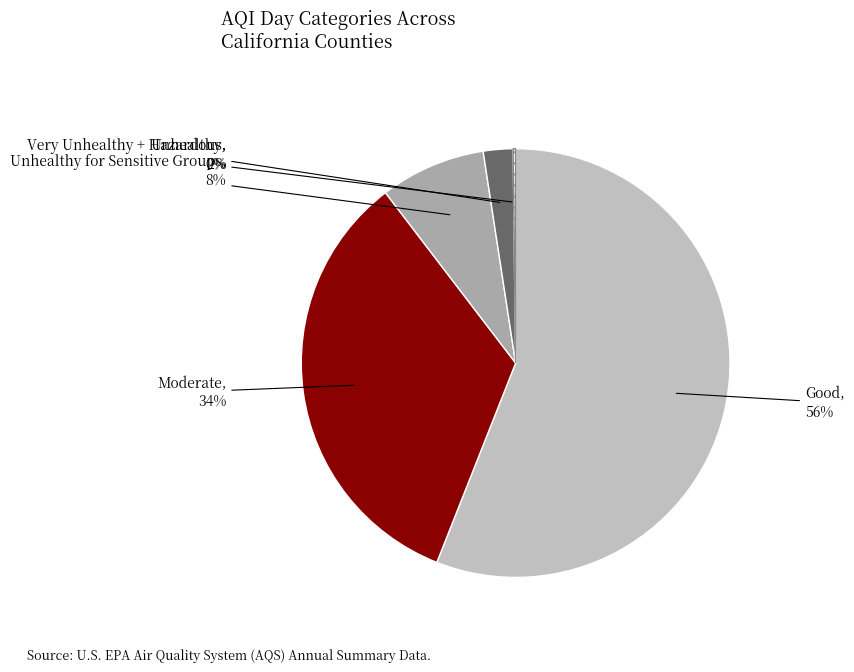

Is the sum of Unhealthy and Moderate greater than half?

No